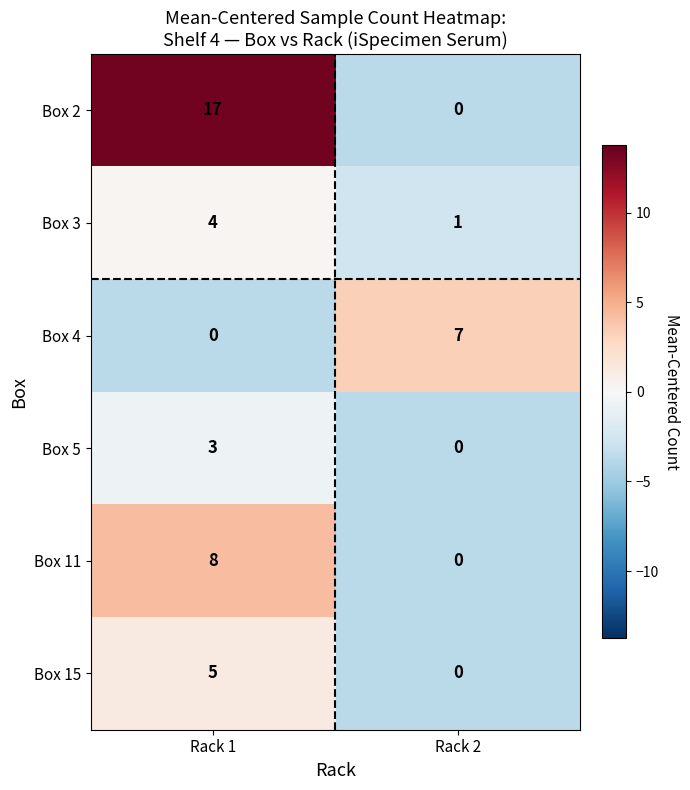

At how many categories does at least one series exceed 0?

2